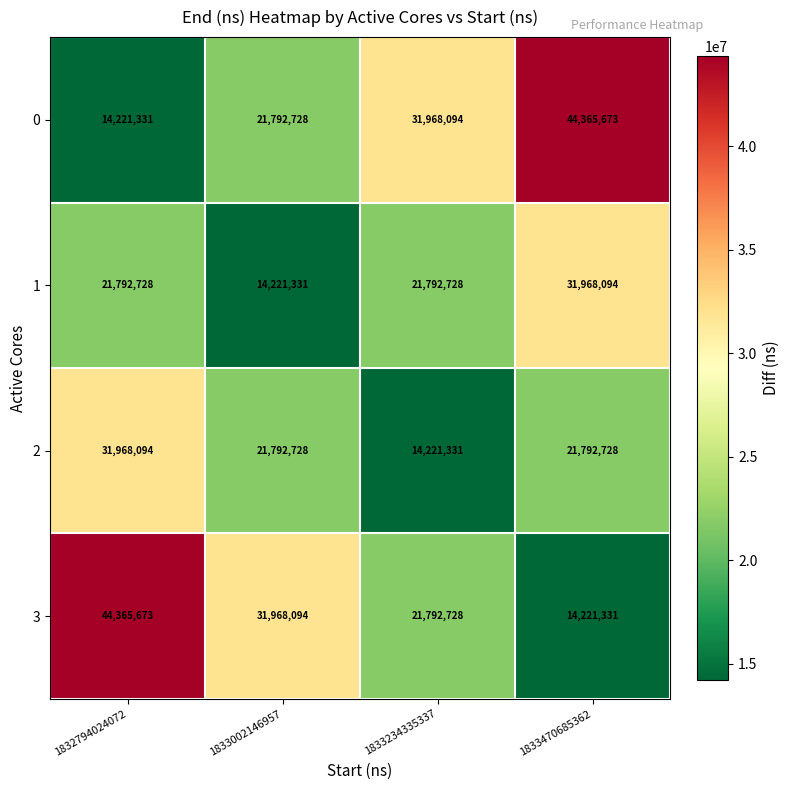

List the labels in order of 0 value, largest first.

1833470685362, 1833234335337, 1833002146957, 1832794024072